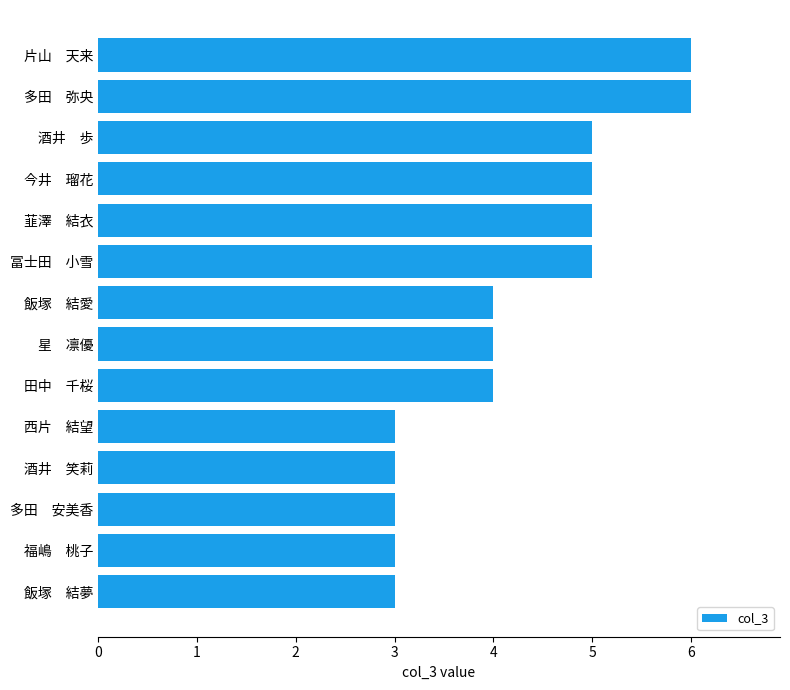

What is the sum of all values?

59